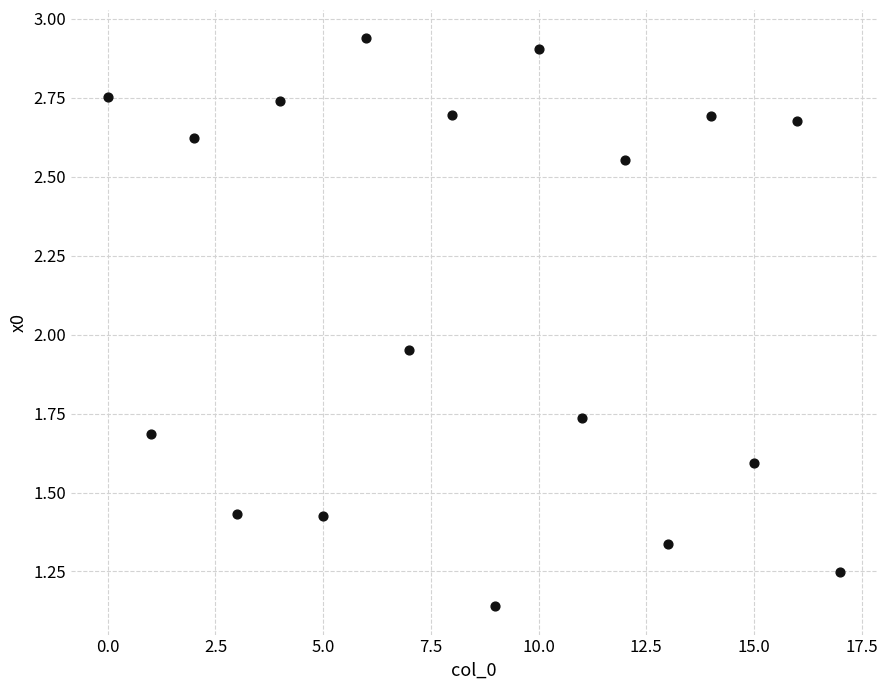

What is the range of Y values (max minus min)?

1.8